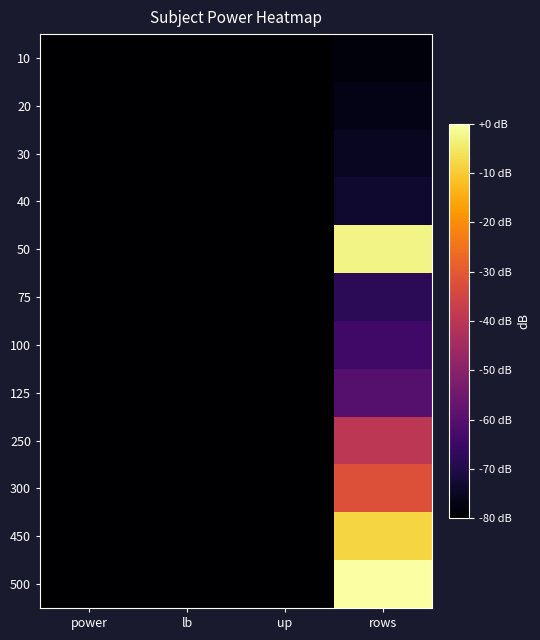

Which series has the largest total across all categories?

500